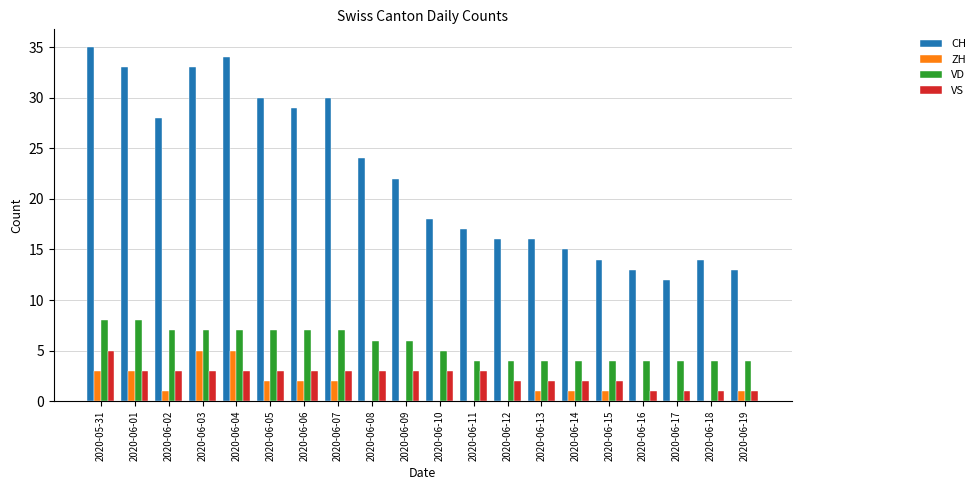

Reading left to right, extract all data points from this chart.

CH: 35	33	28	33	34	30	29	30	24	22	18	17	16	16	15	14	13	12	14	13
ZH: 3	3	1	5	5	2	2	2	0	0	0	0	0	1	1	1	0	0	0	1
VD: 8	8	7	7	7	7	7	7	6	6	5	4	4	4	4	4	4	4	4	4
VS: 5	3	3	3	3	3	3	3	3	3	3	3	2	2	2	2	1	1	1	1